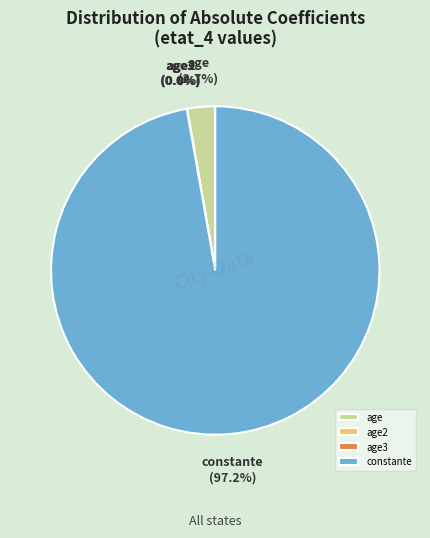

What is the majority slice?

constante